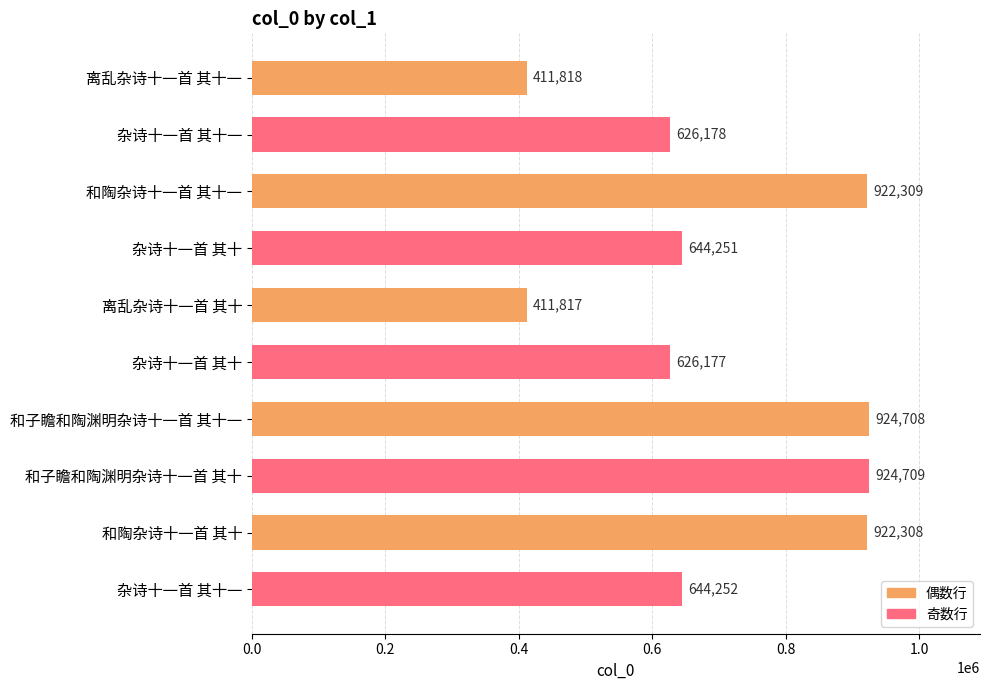

Which category has the lowest value across all series?

离乱杂诗十一首 其十